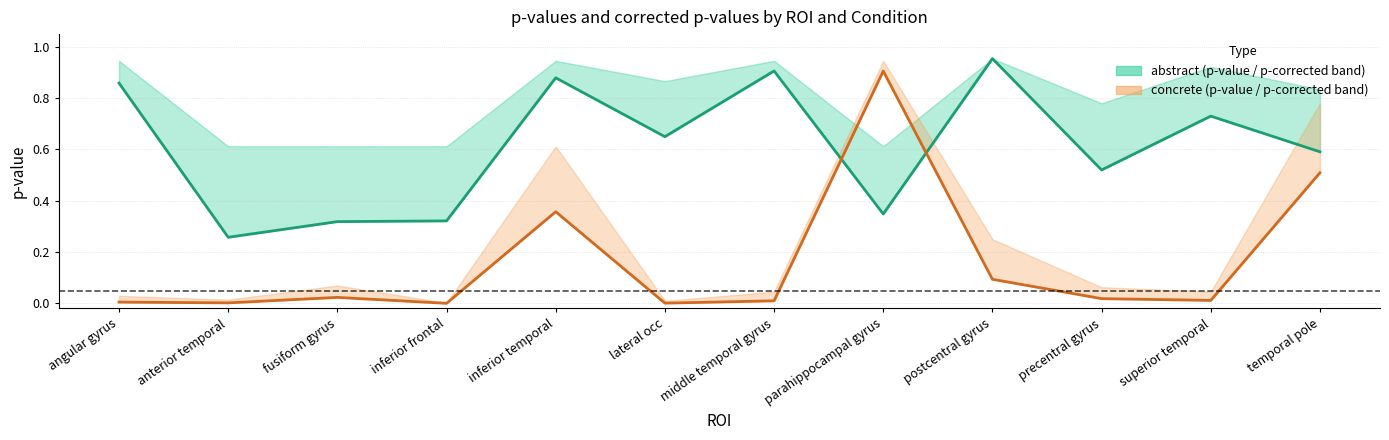

What are all the series names shown in the legend?

abstract p-value, concrete p-value